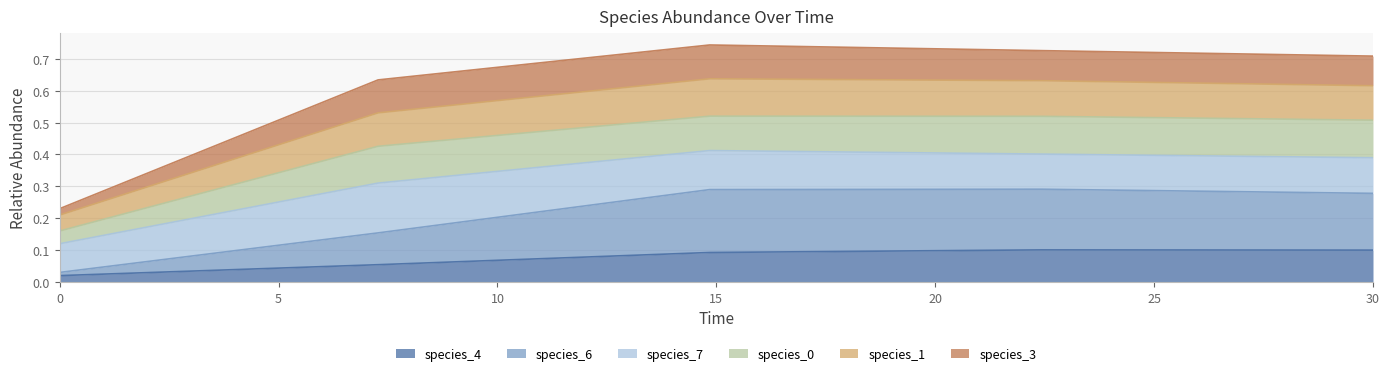

Does the chart display data point markers on the line(s)?

No